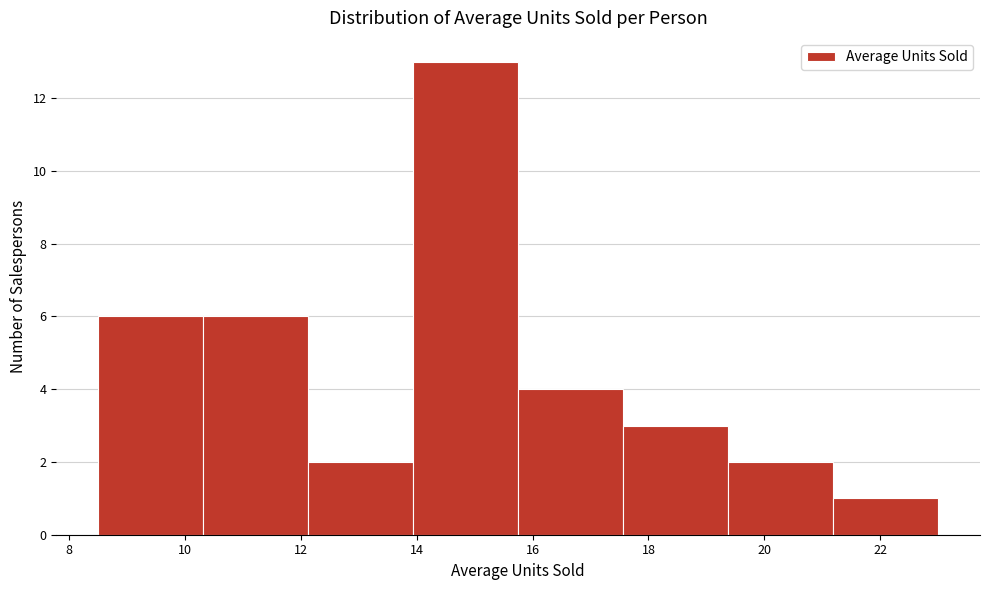

Reading left to right, list every bar in this chart as the range it spans on the x-axis followed by its height. Neither the bar edges nor the heights are printed on the chart, so give them approximately, as read against the axes.

8.6 to 10.4: 6
10.4 to 12.2: 6
12.2 to 14.0: 2
14.0 to 15.8: 13
15.8 to 17.6: 4
17.6 to 19.4: 3
19.4 to 21.2: 2
21.2 to 23.0: 1